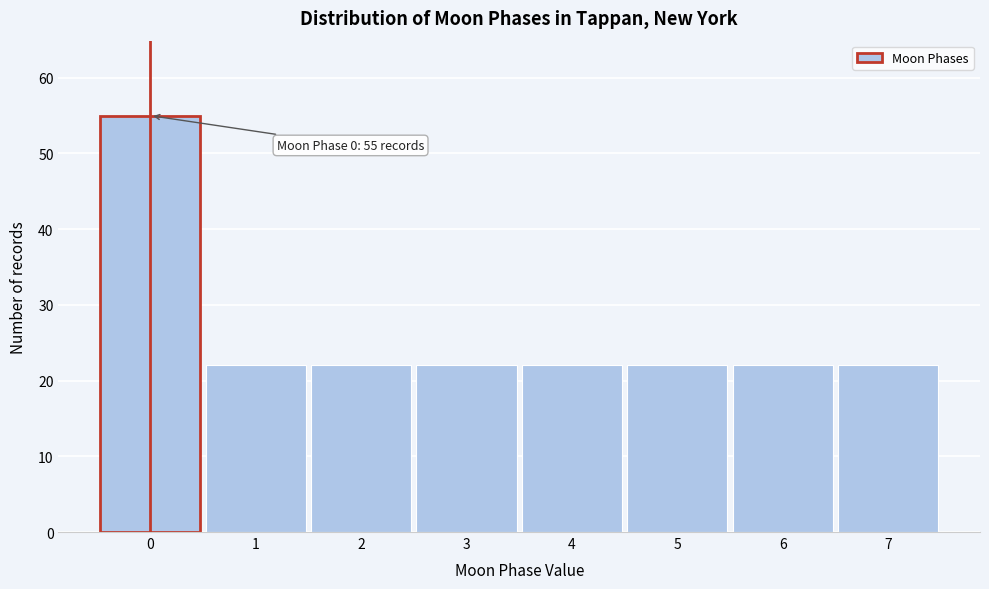

Which range on the x-axis has the tallest bar?

-0.5 to 0.5